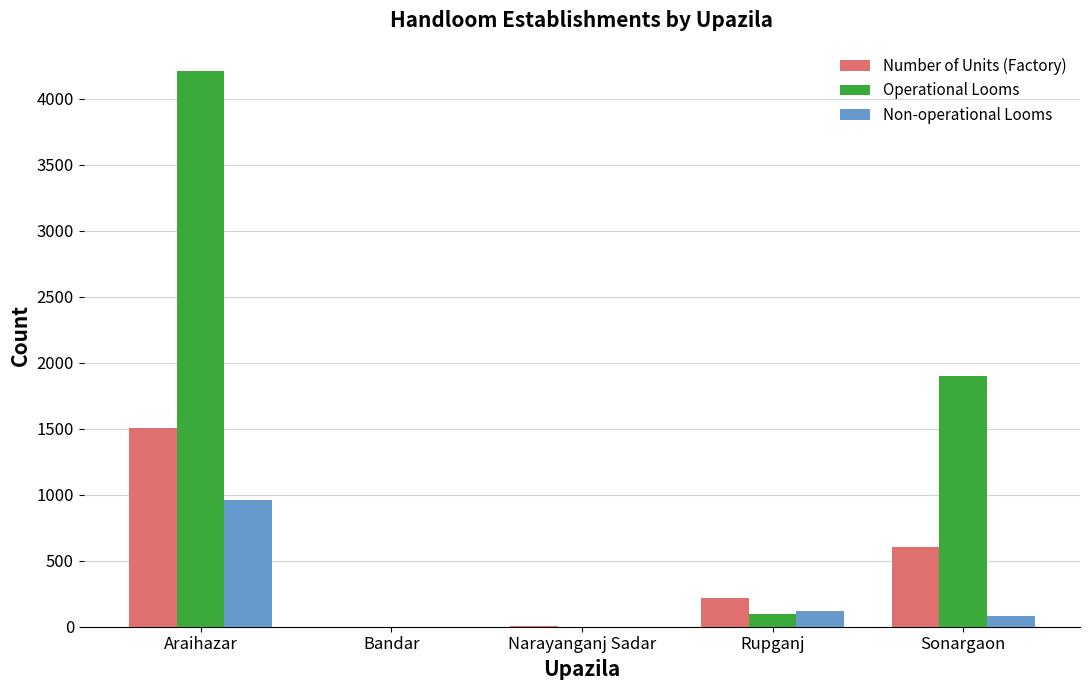

The value of Non-operational Looms at Narayanganj Sadar is 573. True or false?

False